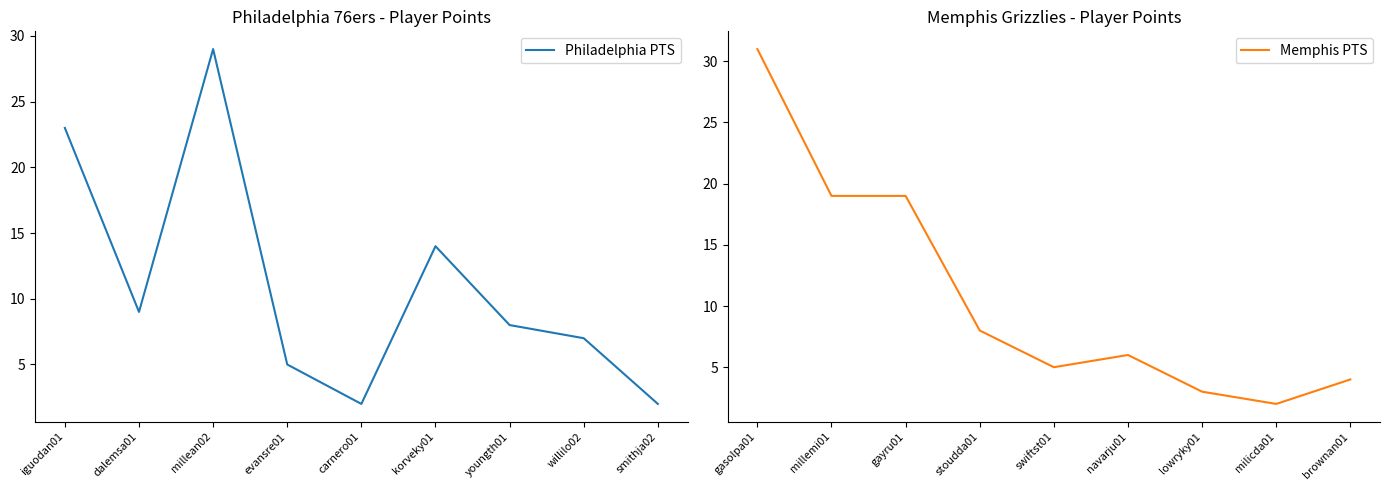

How many lines are shown in the chart?

2